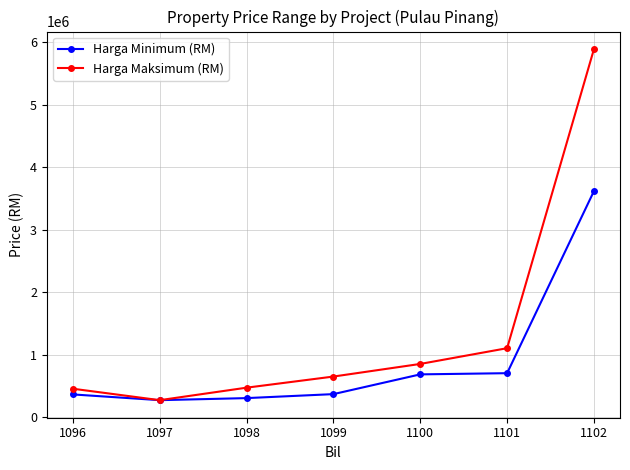

What is the value of the Harga Maksimum (RM) point at the 6th from the left?

1102000